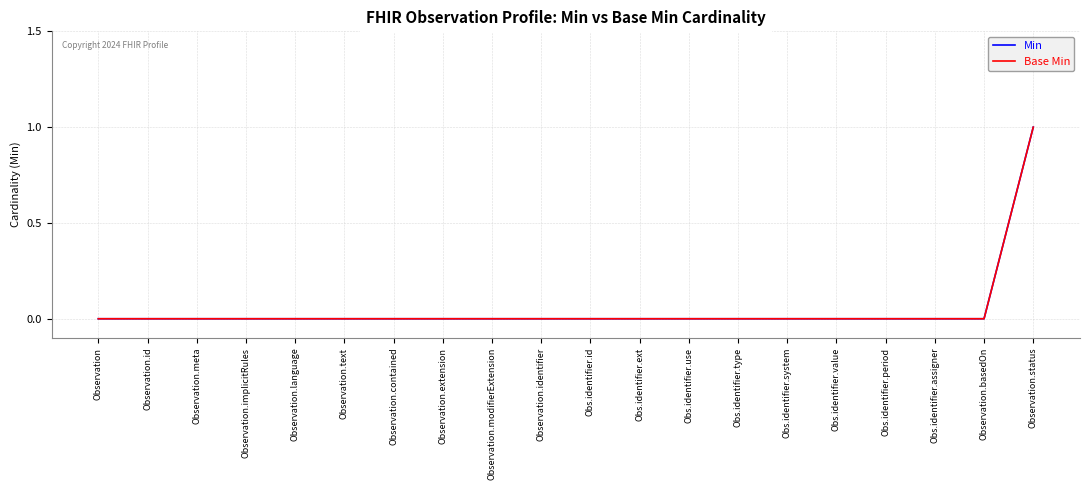

Reading left to right, what are all the values shown in this chart?

Min: Observation=0	Observation.id=0	Observation.meta=0	Observation.implicitRules=0	Observation.language=0	Observation.text=0	Observation.contained=0	Observation.extension=0	Observation.modifierExtension=0	Observation.identifier=0	Obs.identifier.id=0	Obs.identifier.ext=0	Obs.identifier.use=0	Obs.identifier.type=0	Obs.identifier.system=0	Obs.identifier.value=0	Obs.identifier.period=0	Obs.identifier.assigner=0	Observation.basedOn=0	Observation.status=1
Base Min: Observation=0	Observation.id=0	Observation.meta=0	Observation.implicitRules=0	Observation.language=0	Observation.text=0	Observation.contained=0	Observation.extension=0	Observation.modifierExtension=0	Observation.identifier=0	Obs.identifier.id=0	Obs.identifier.ext=0	Obs.identifier.use=0	Obs.identifier.type=0	Obs.identifier.system=0	Obs.identifier.value=0	Obs.identifier.period=0	Obs.identifier.assigner=0	Observation.basedOn=0	Observation.status=1